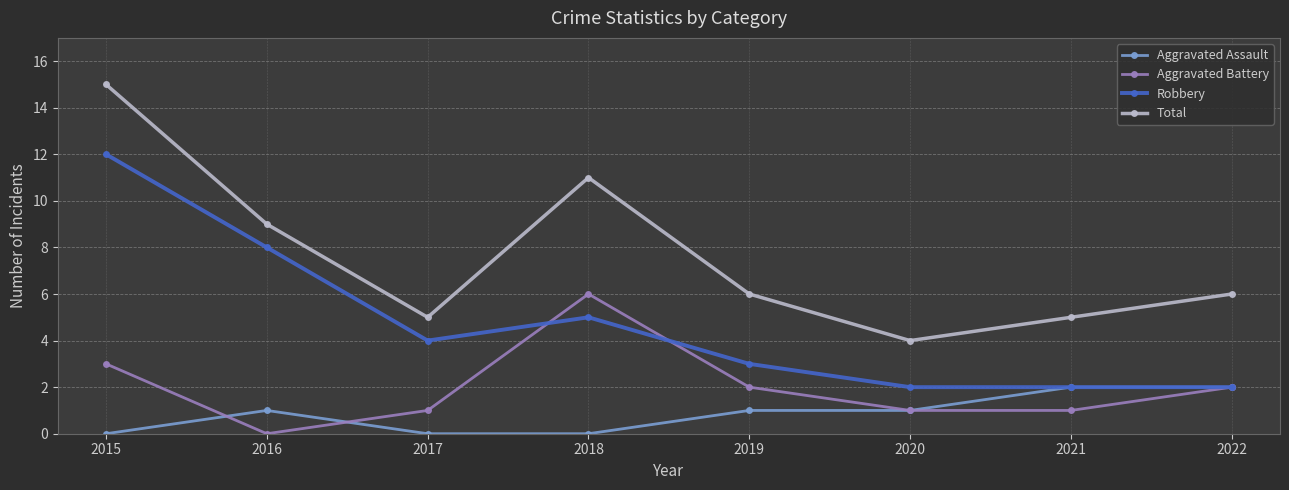

True or false: Robbery has more than 2 points higher than both neighbors.

False